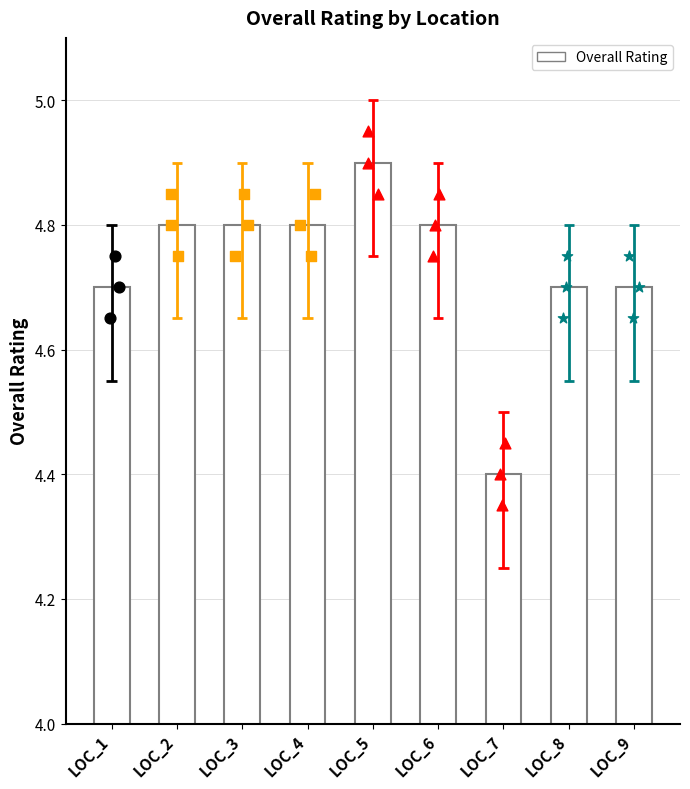

What is the change in value from LOC_4 to LOC_7?

-0.4